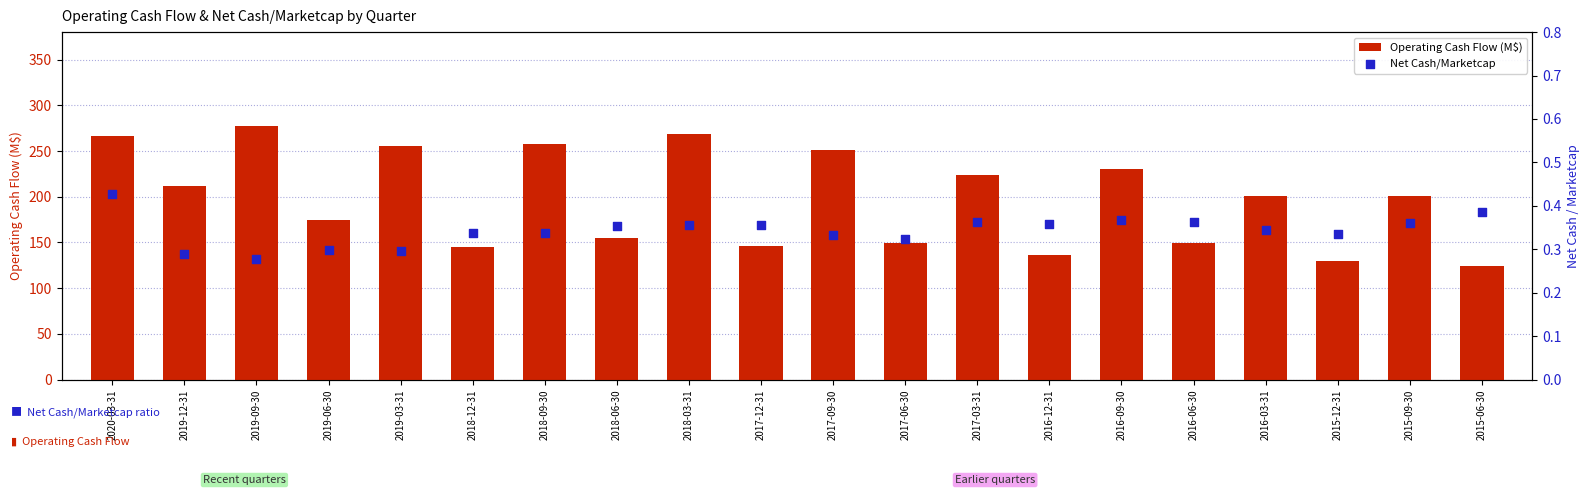

At how many categories does at least one series exceed 214?

8